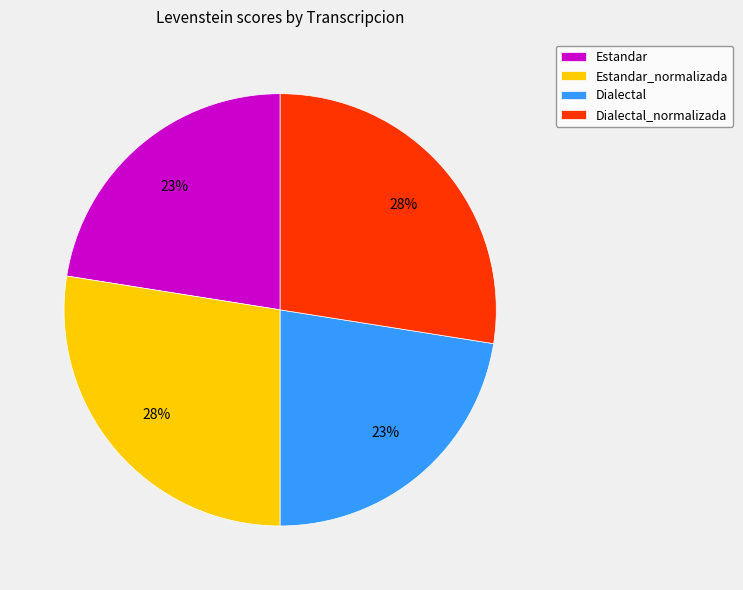

Which has a higher value, Dialectal_normalizada or Estandar?

Dialectal_normalizada